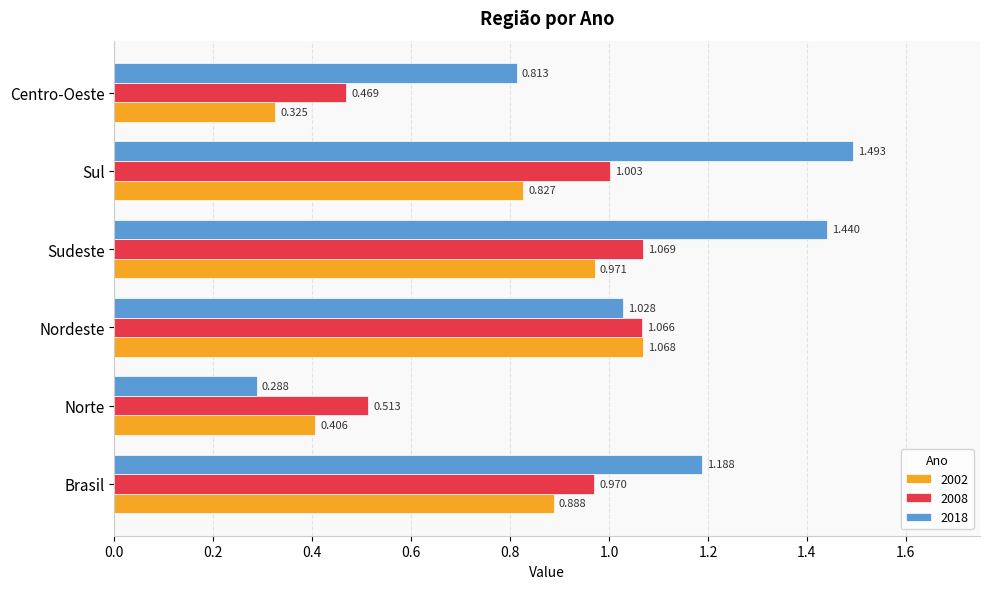

Rank the series by their average value, from highest to lowest.

2018, 2008, 2002